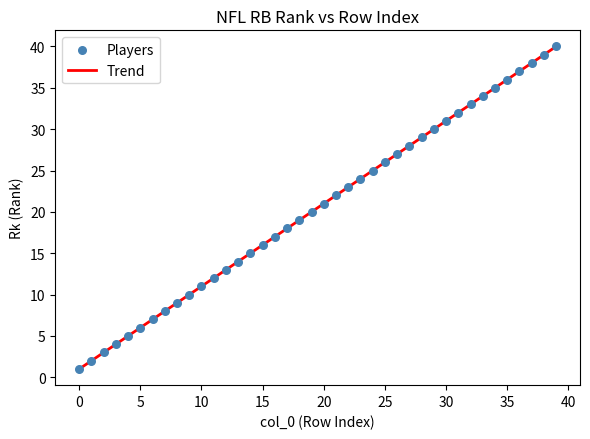

What is the range of Y values (max minus min)?

39